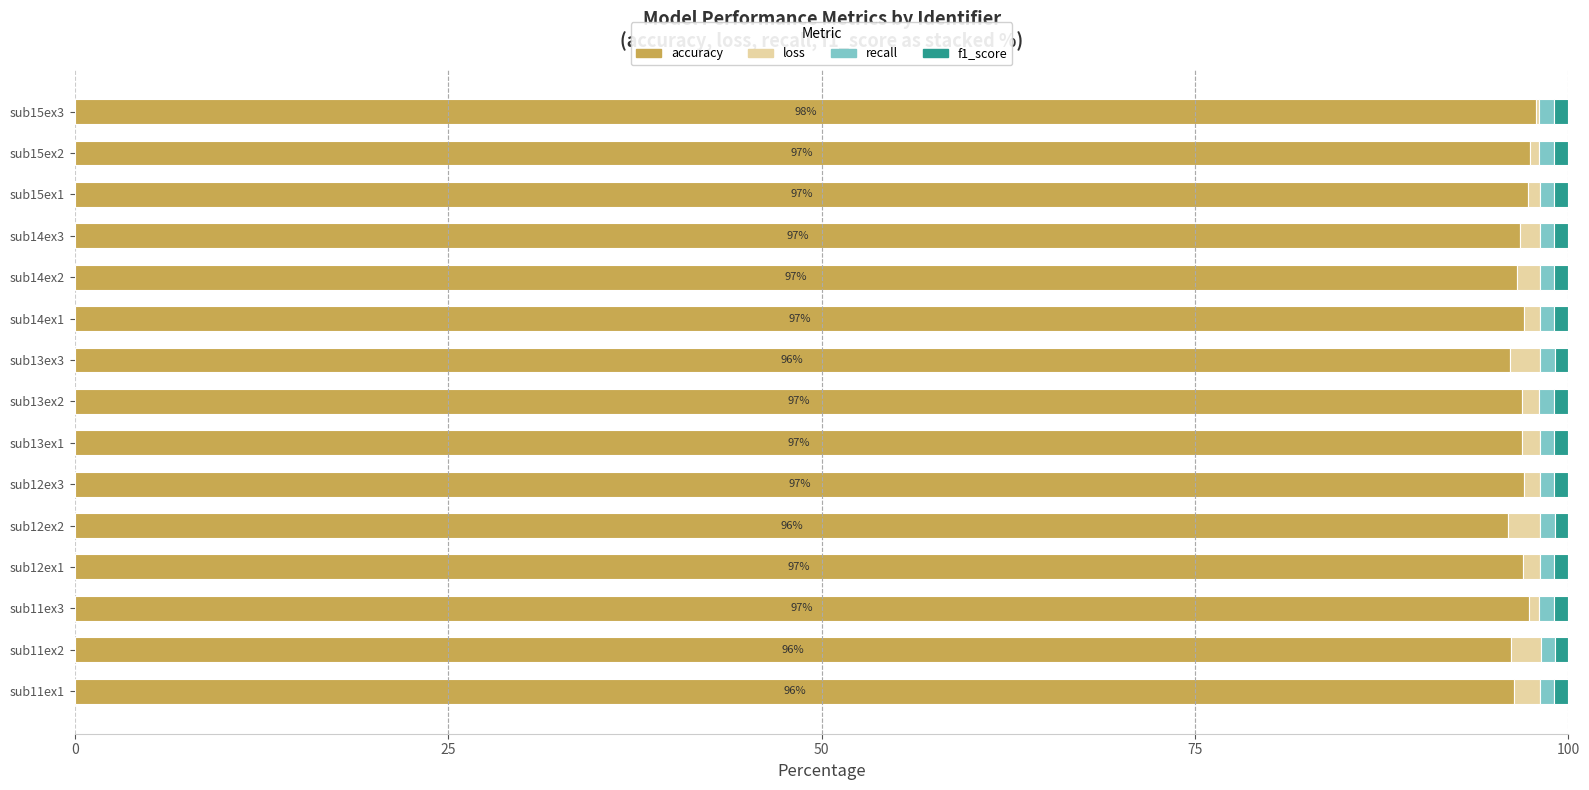

What is the highest value of the accuracy series?

97.8